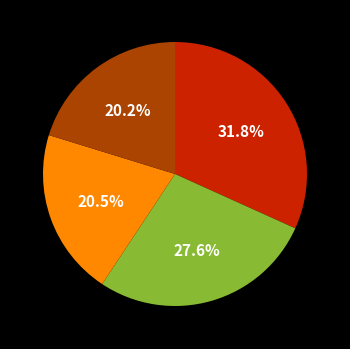

To the nearest percent, what is the average slice percentage?

25%